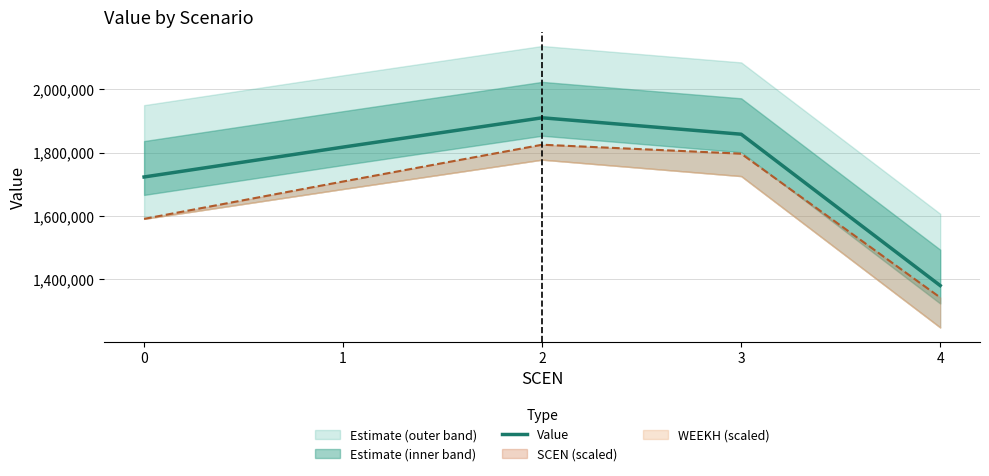

Reading right to left, extract all data points from this chart.

4=1380137.4	3=1858438.1	2=1910359.2	1=1817756.3	0=1723309.4